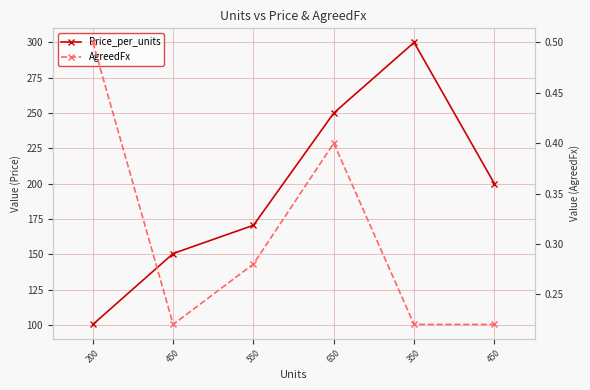

List the series in order of their overall mean, lowest first.

AgreedFx, Price_per_units